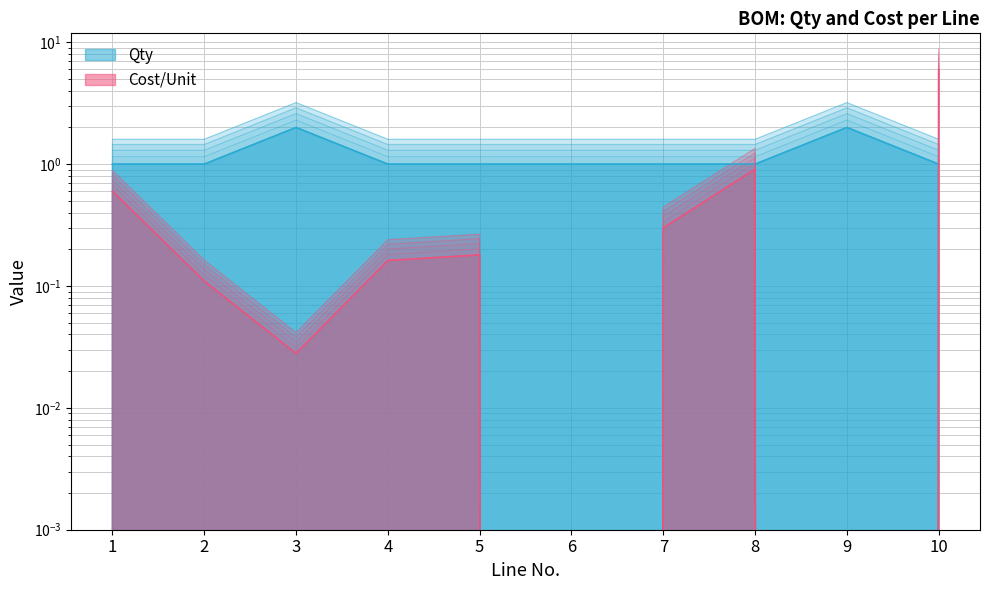

What is the total value across all series at 2?

1.1